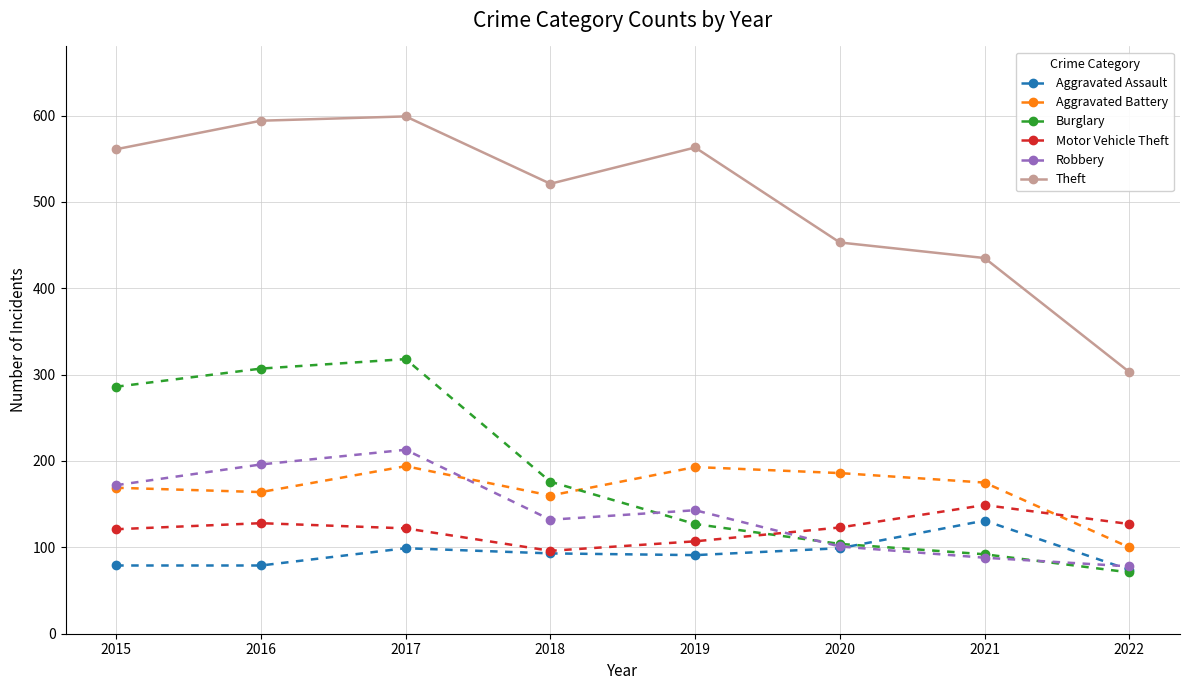

What is the highest value of the Aggravated Assault series?

131